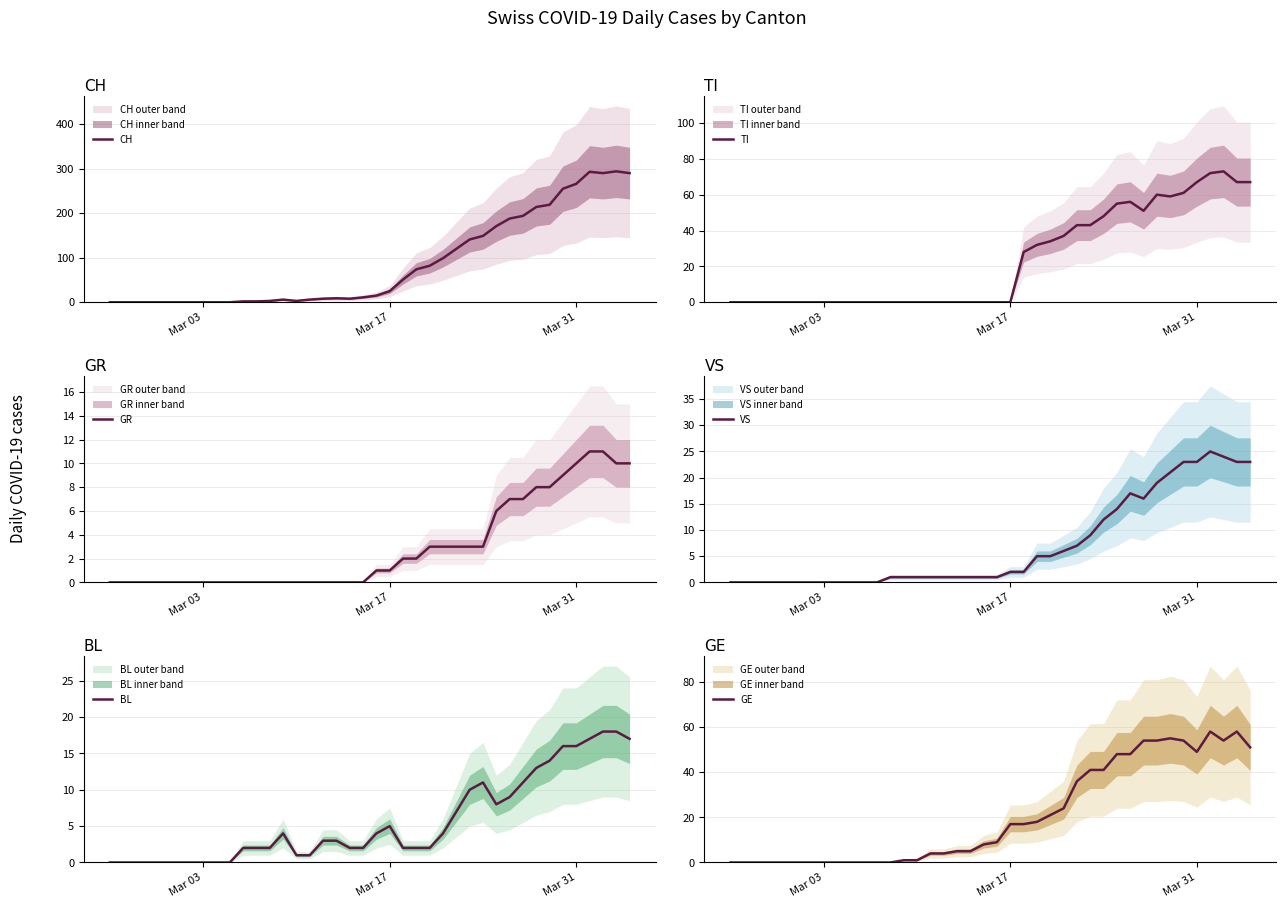

True or false: GR has more than 1 interior local peaks.

False